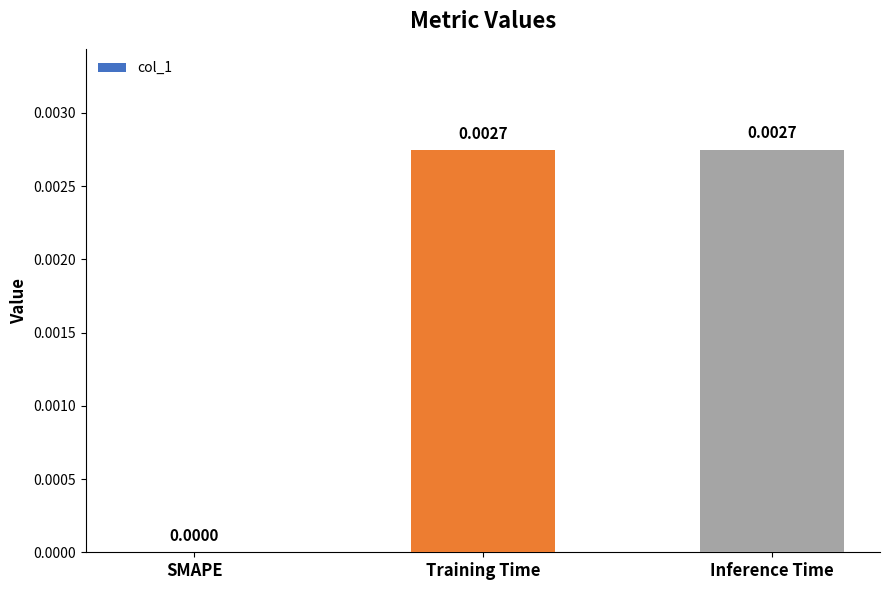

At which label is the value closest to 0?

SMAPE